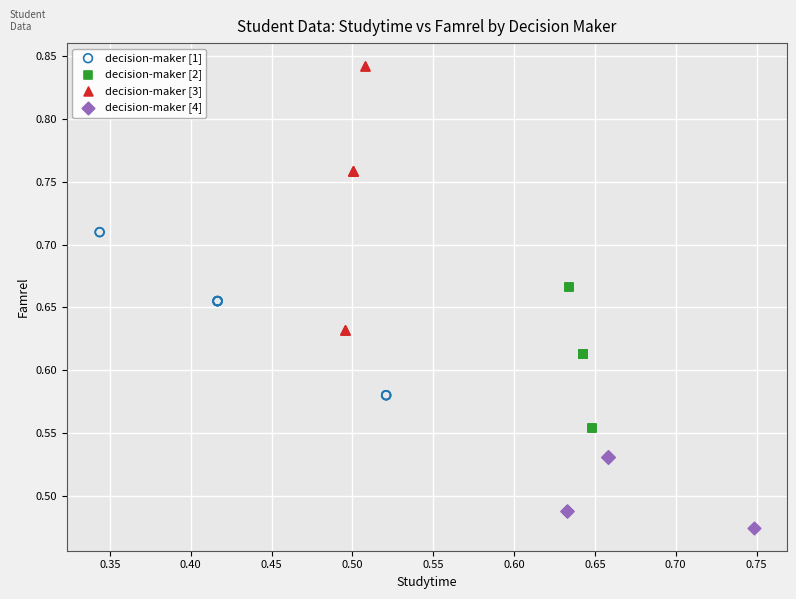

What are all the series names shown in the legend?

decision-maker [1], decision-maker [2], decision-maker [3], decision-maker [4]